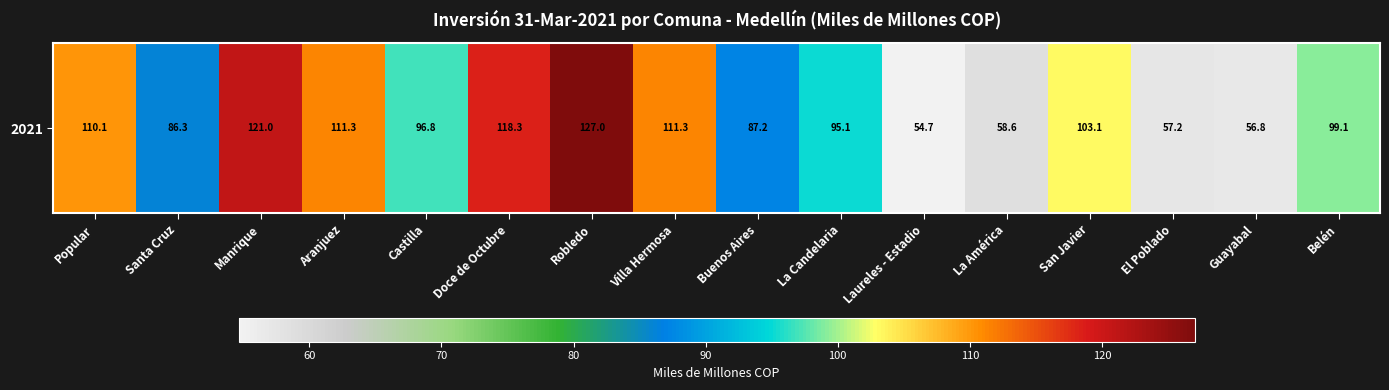

Which category has the lowest value across all series?

Laureles - Estadio